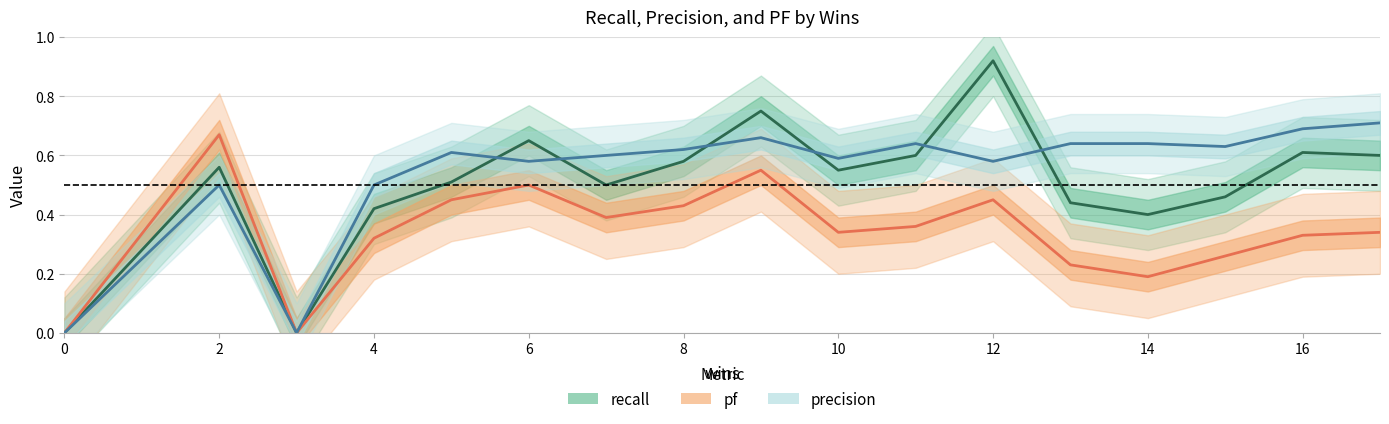

Does the chart display data point markers on the line(s)?

No